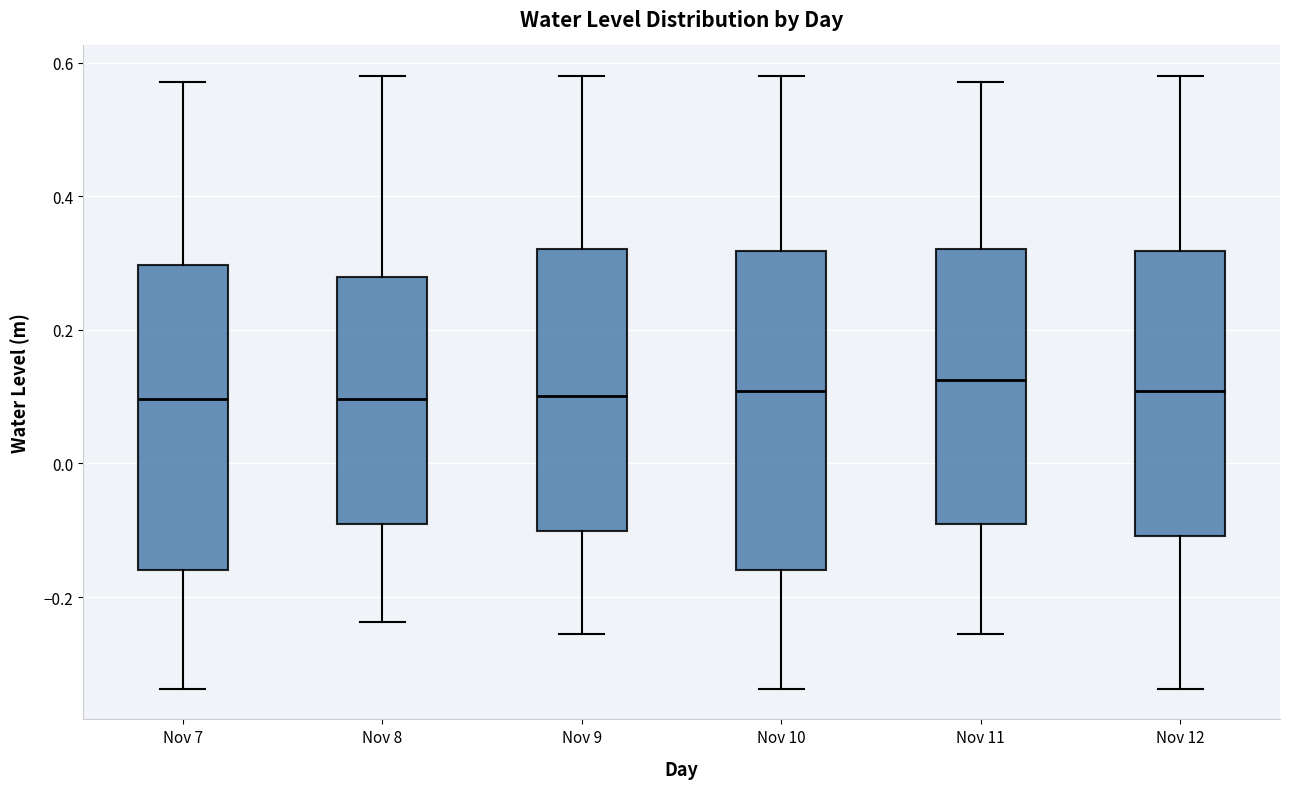

Where does the upper whisker of the box for Nov 12 end on the y-axis? The values are not printed on the chart, so give them approximately, as read against the axis.

0.58